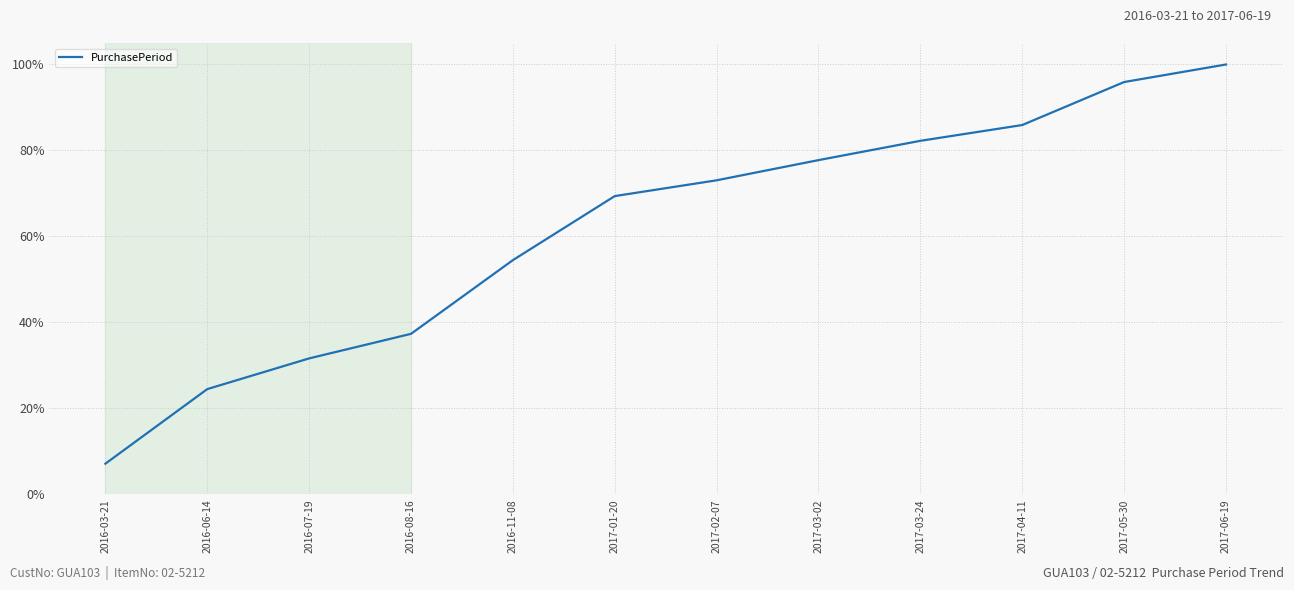

What position from the left is 2017-06-19?

12